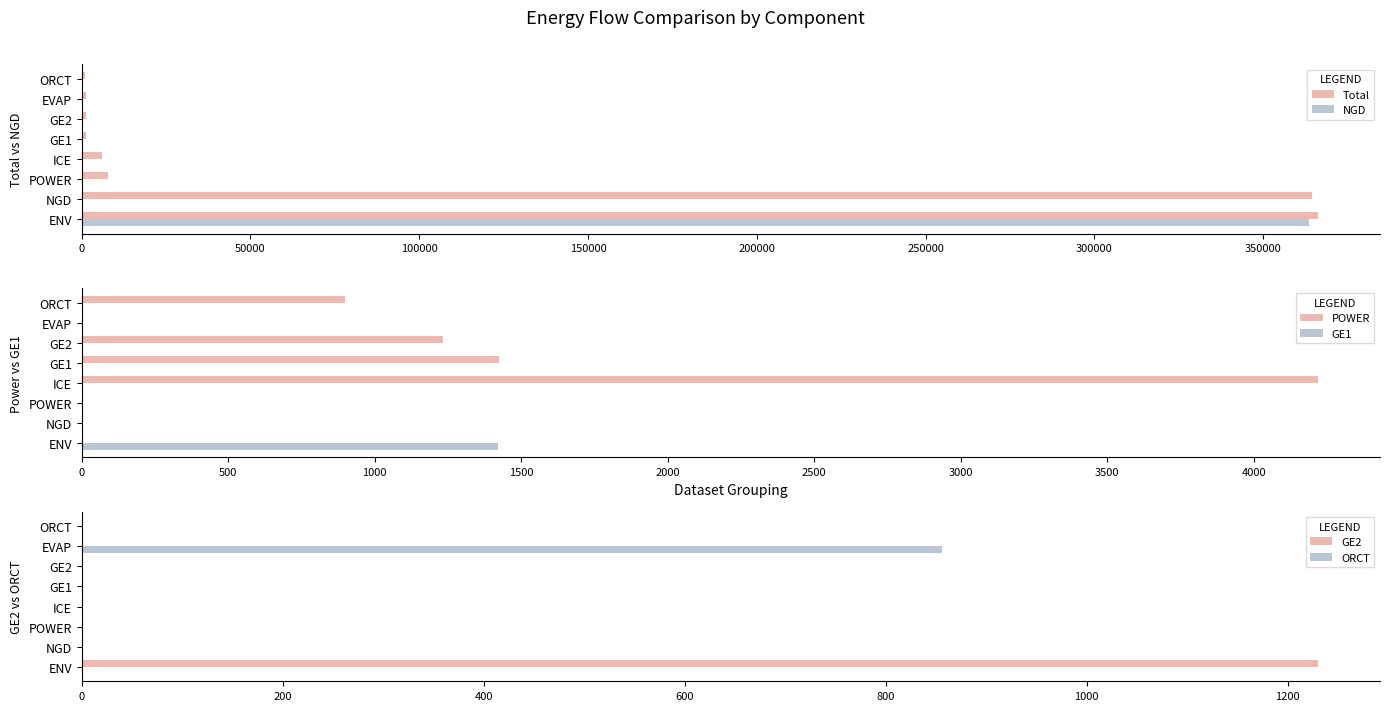

How many bars are there in total?

48